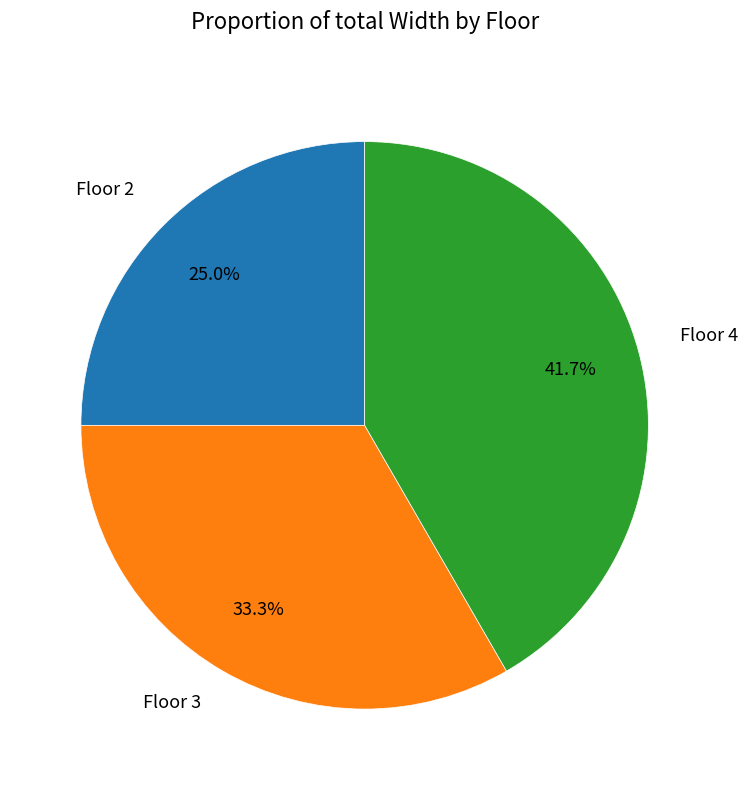

Does any single category account for the majority?

No